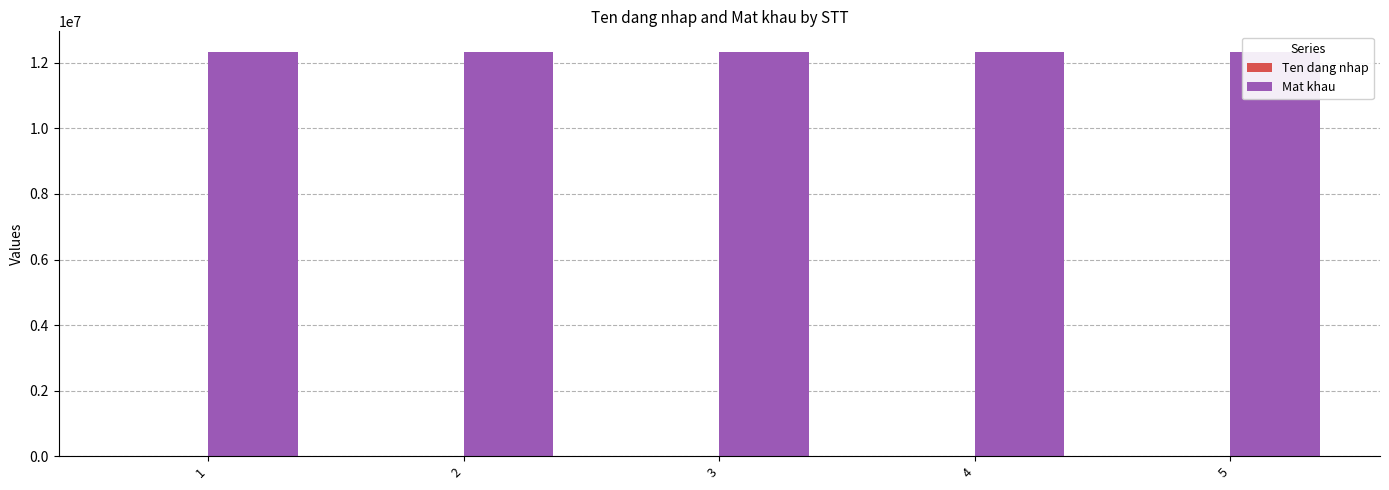

Rank the series by their average value, from lowest to highest.

Ten dang nhap, Mat khau